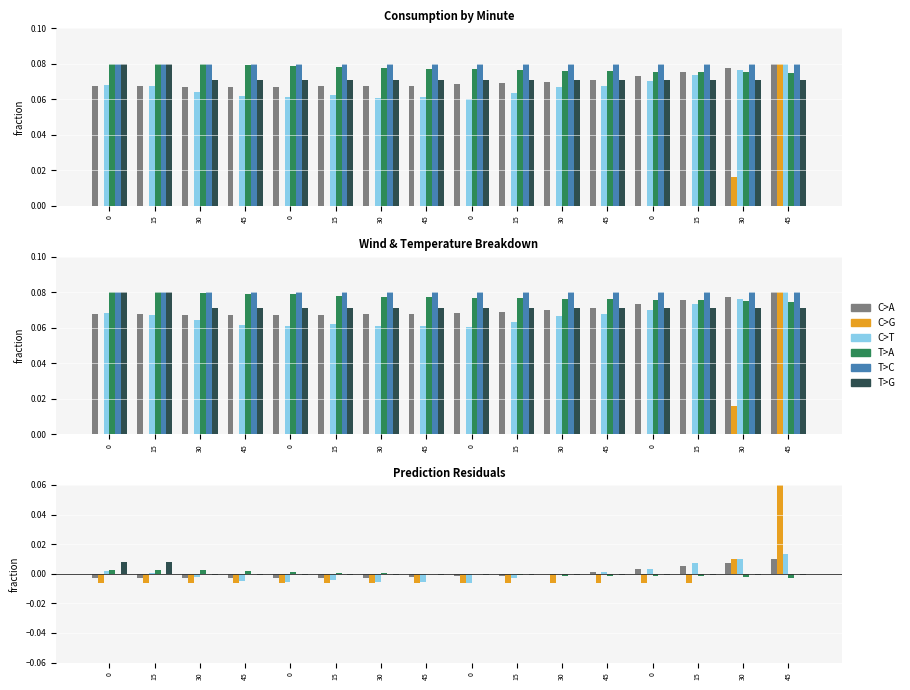

What are all the series names shown in the legend?

C>A, C>G, C>T, T>A, T>C, T>G